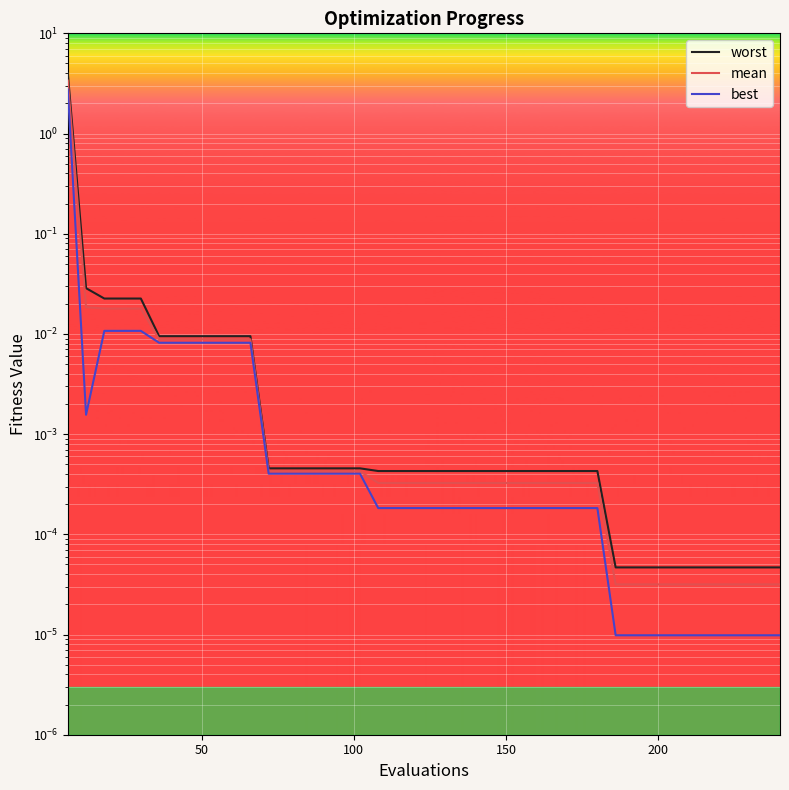

How many series are shown in this chart?

3